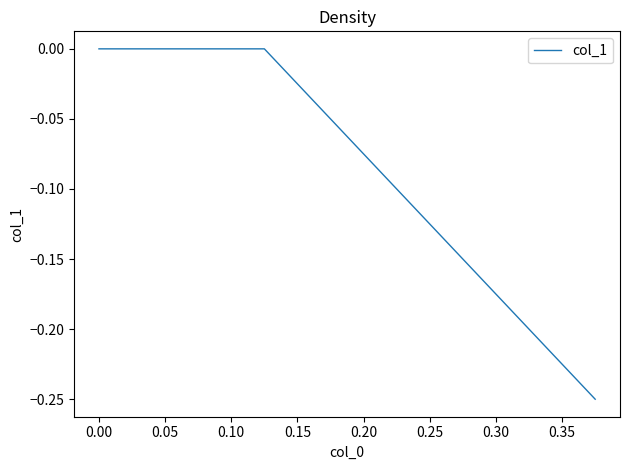

Is it true that the value at 0.00 is 0.0?

True